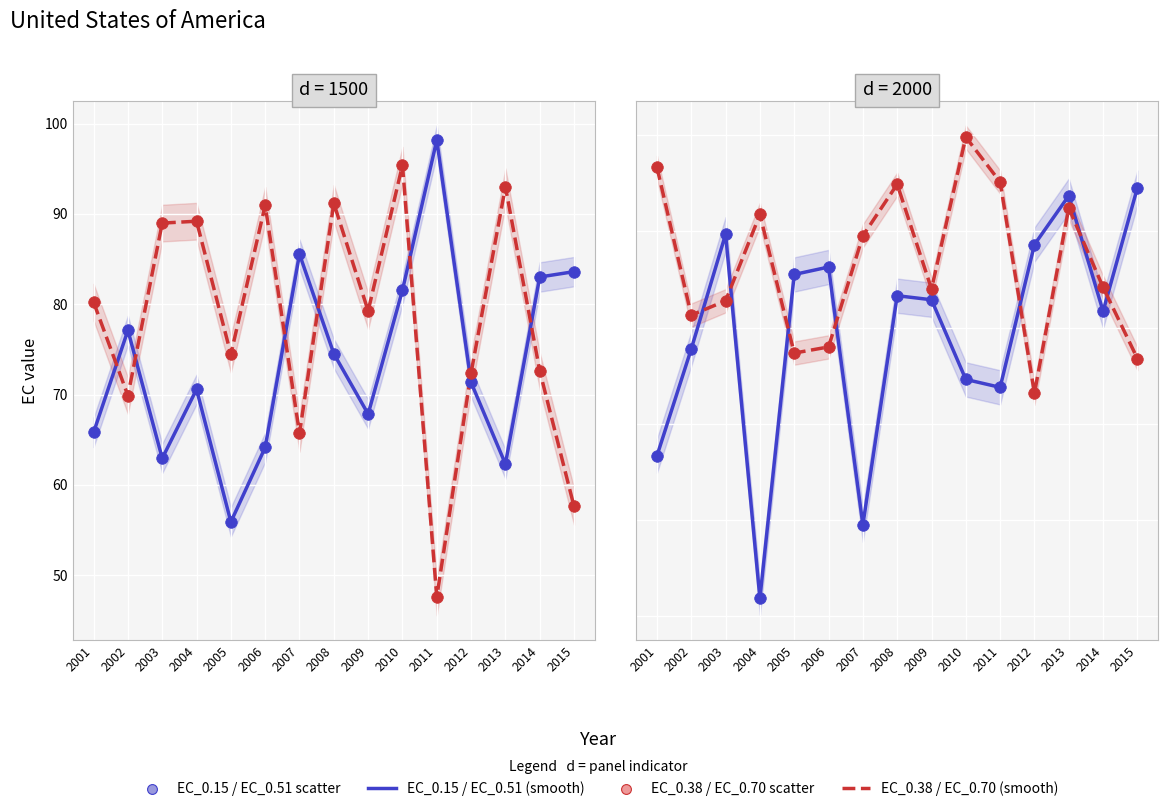

At how many categories does at least one series exceed 64?

15